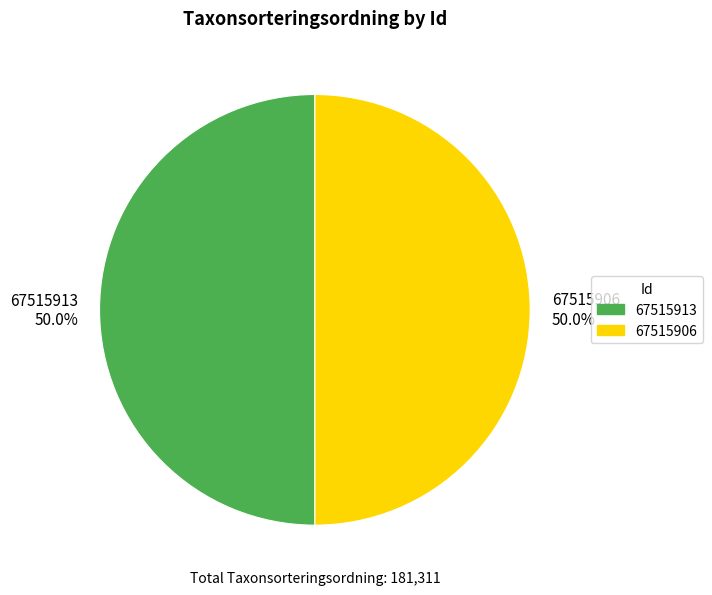

Do 67515906 50.0% and 67515913 50.0% together represent more than half of the pie?

Yes